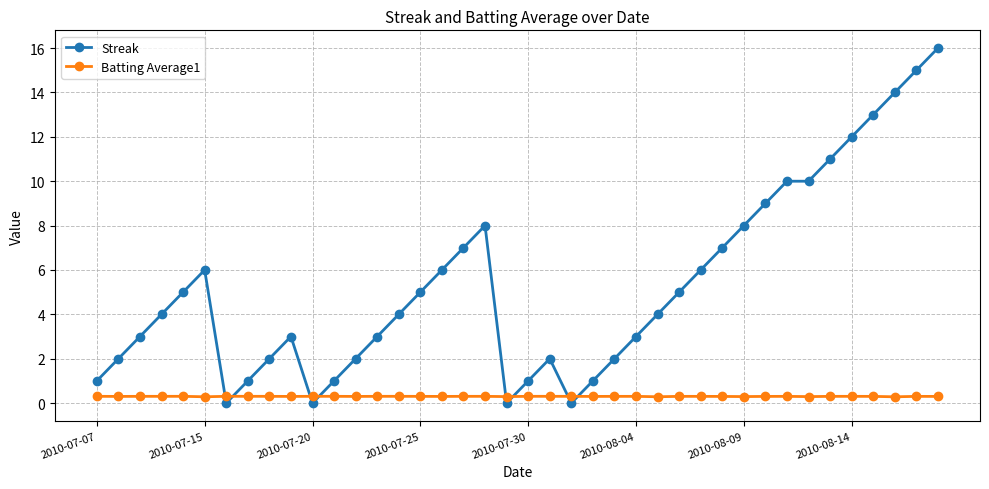

What is the value of the Streak point at the 18th from the left?

7.0